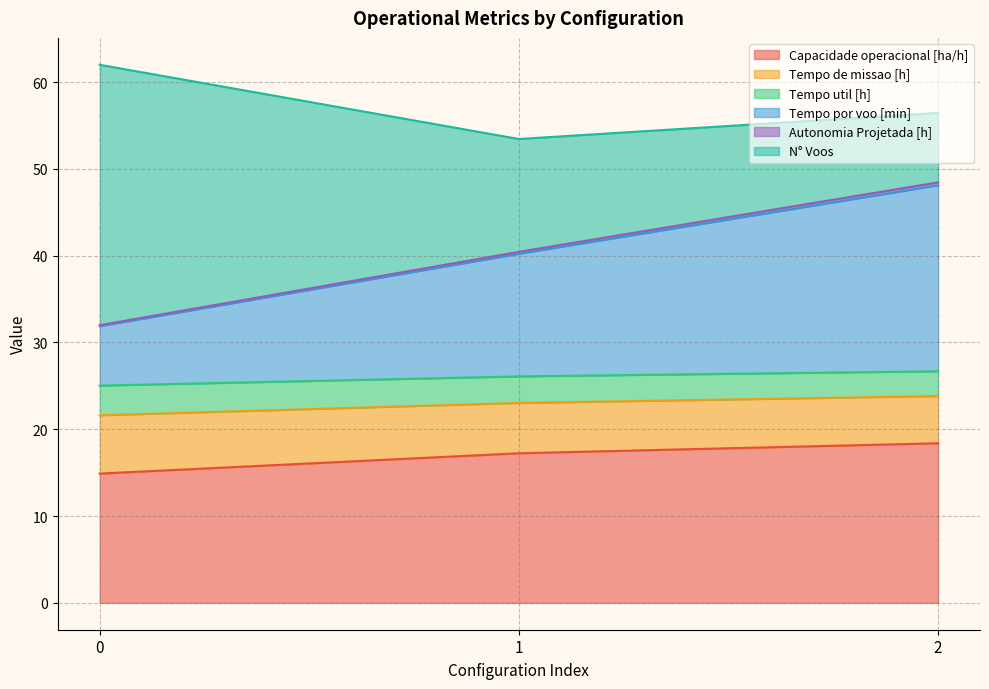

What is the minimum value for Capacidade operacional [ha/h]?

14.9